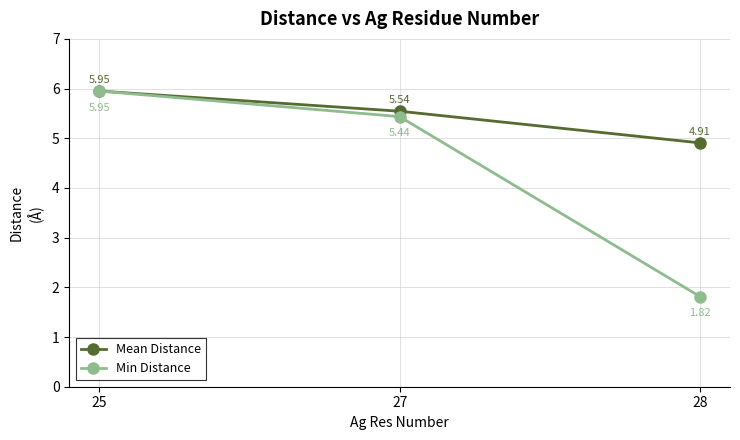

What is the total value across all series at 27?

11.0